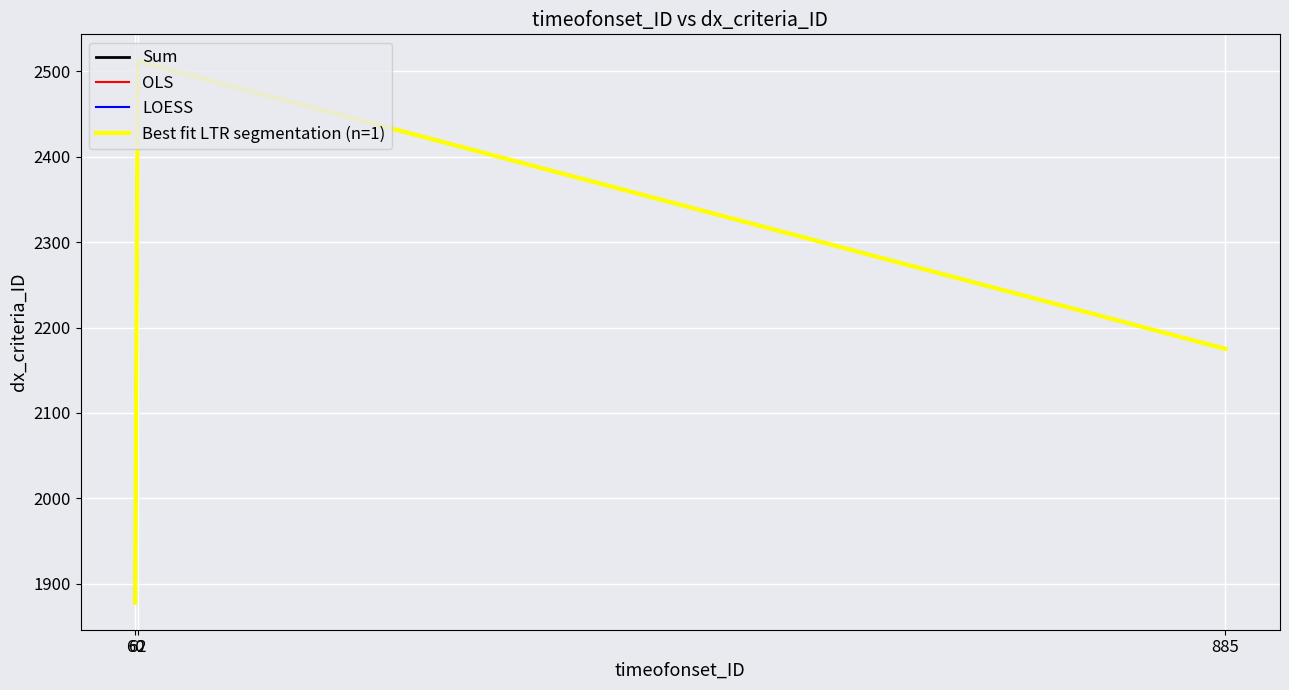

Where does the Best fit LTR segmentation (n=1) series first go above 2175?

62